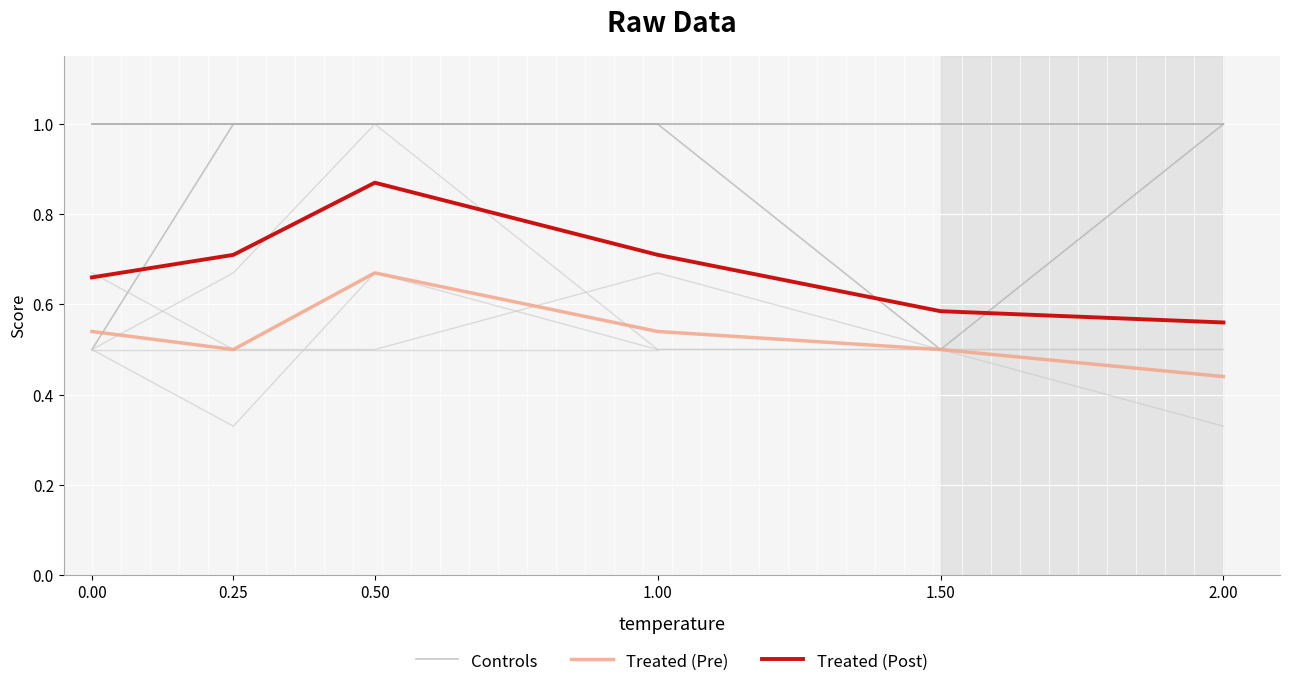

True or false: Treated (Pre) has a value of 0.8 at 0.00.

False